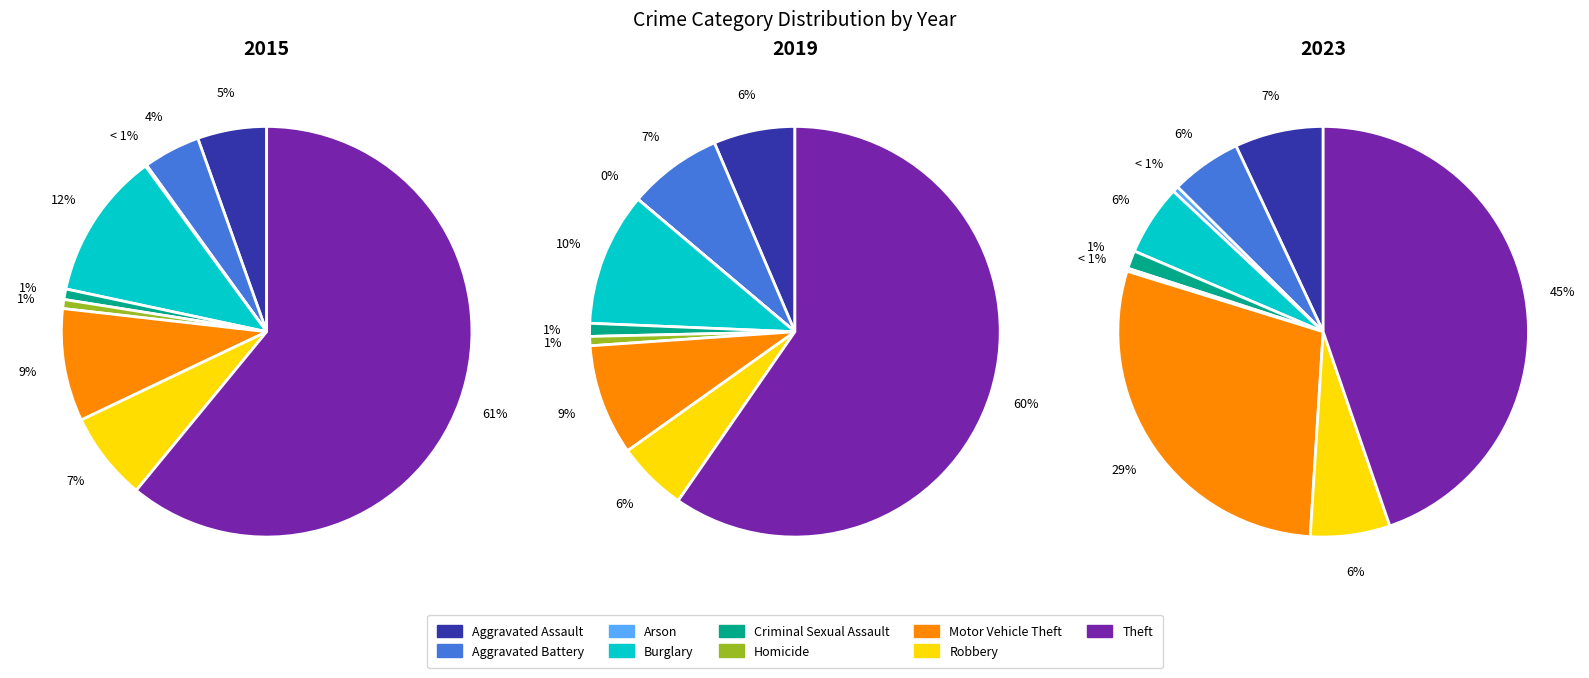

Is there a majority slice in this chart?

Yes